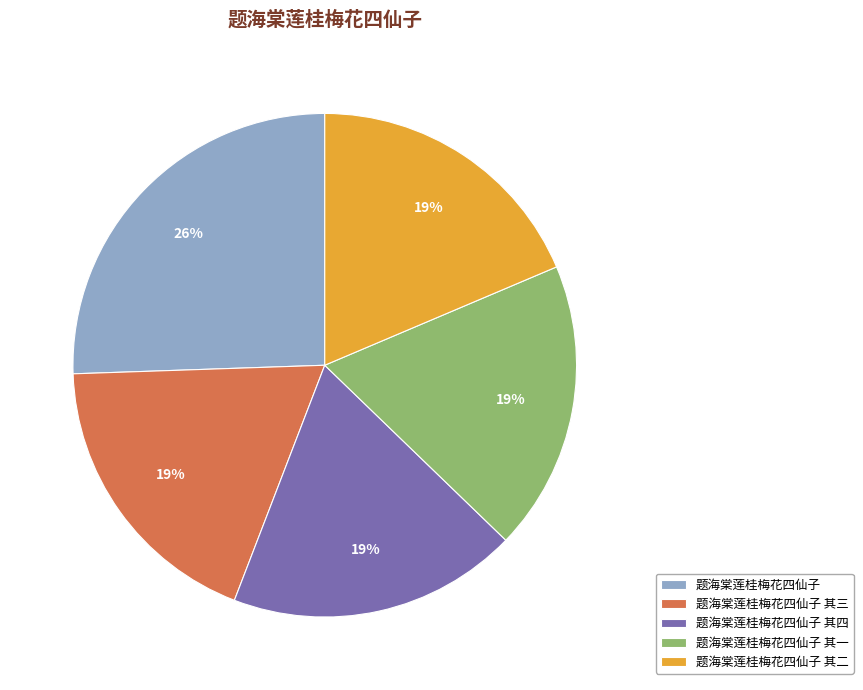

Is the sum of 题海棠莲桂梅花四仙子 其三 and 题海棠莲桂梅花四仙子 其四 greater than half?

No